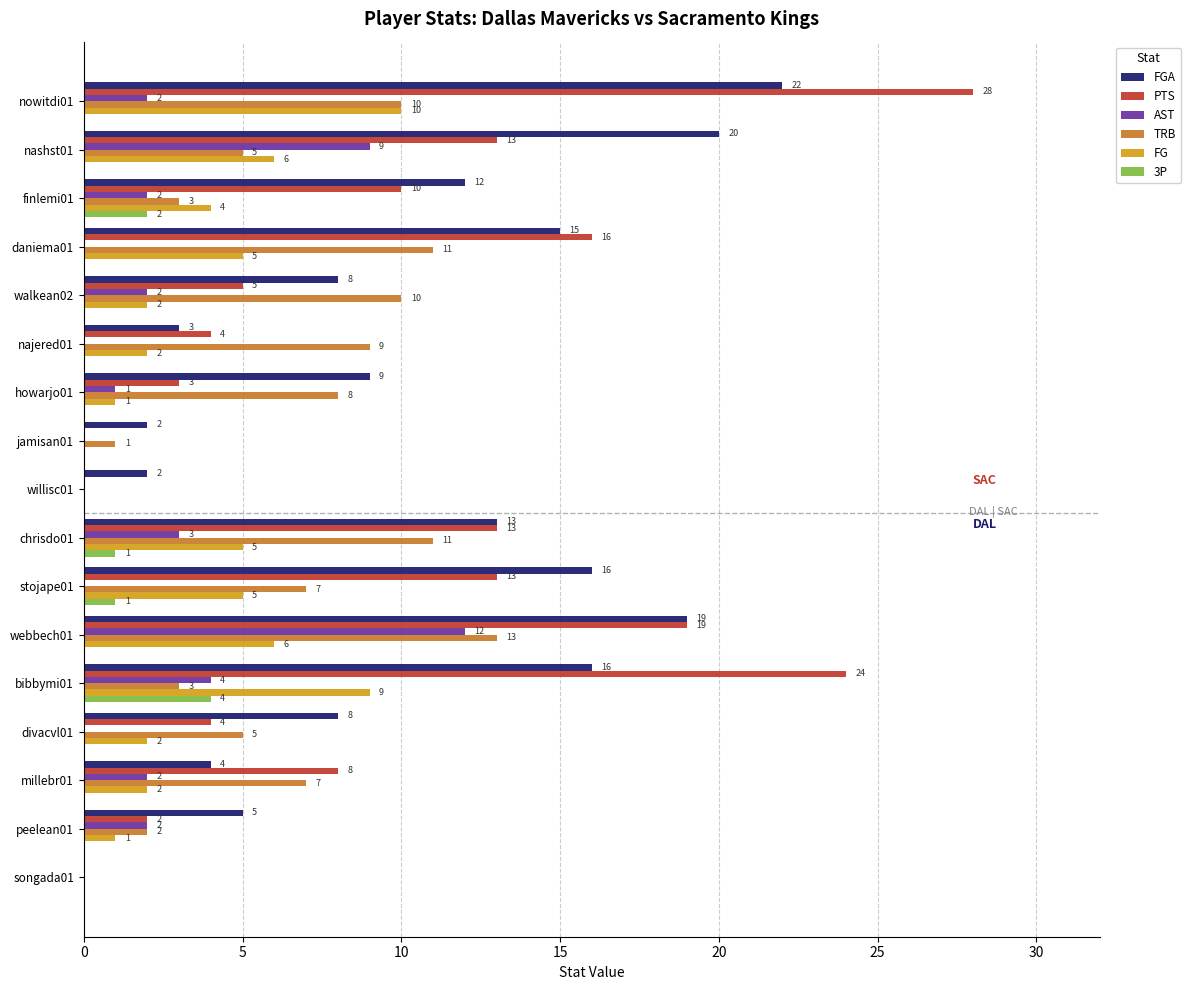

Which series changed the most between daniema01 and stojape01?

TRB